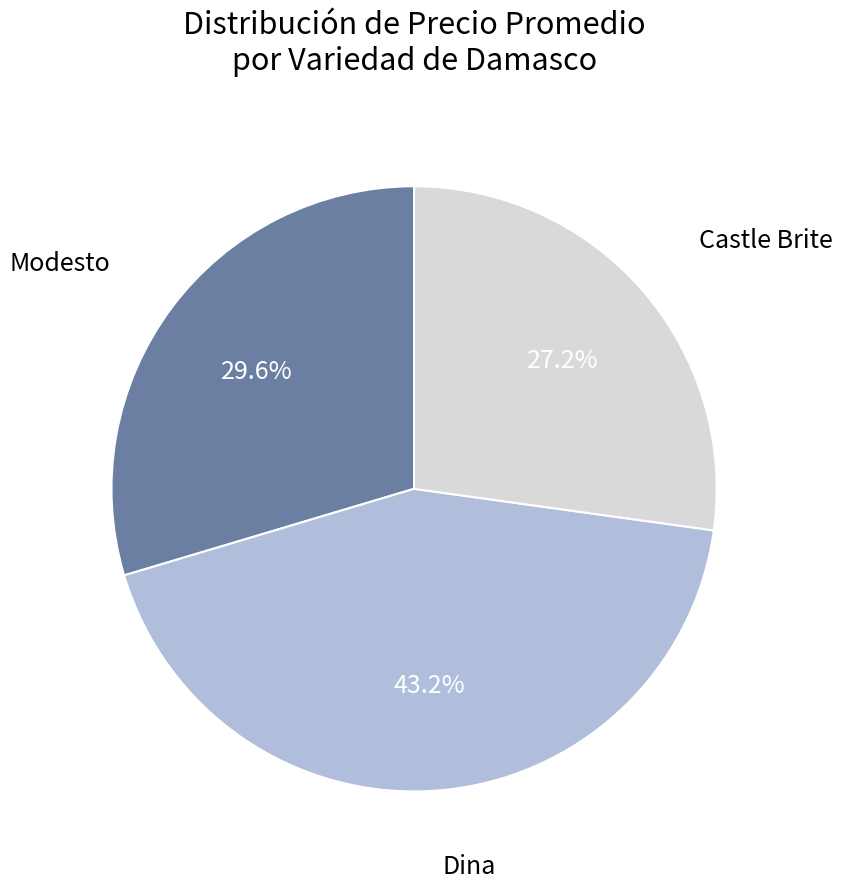

Is there any slice that represents more than half of the pie?

No